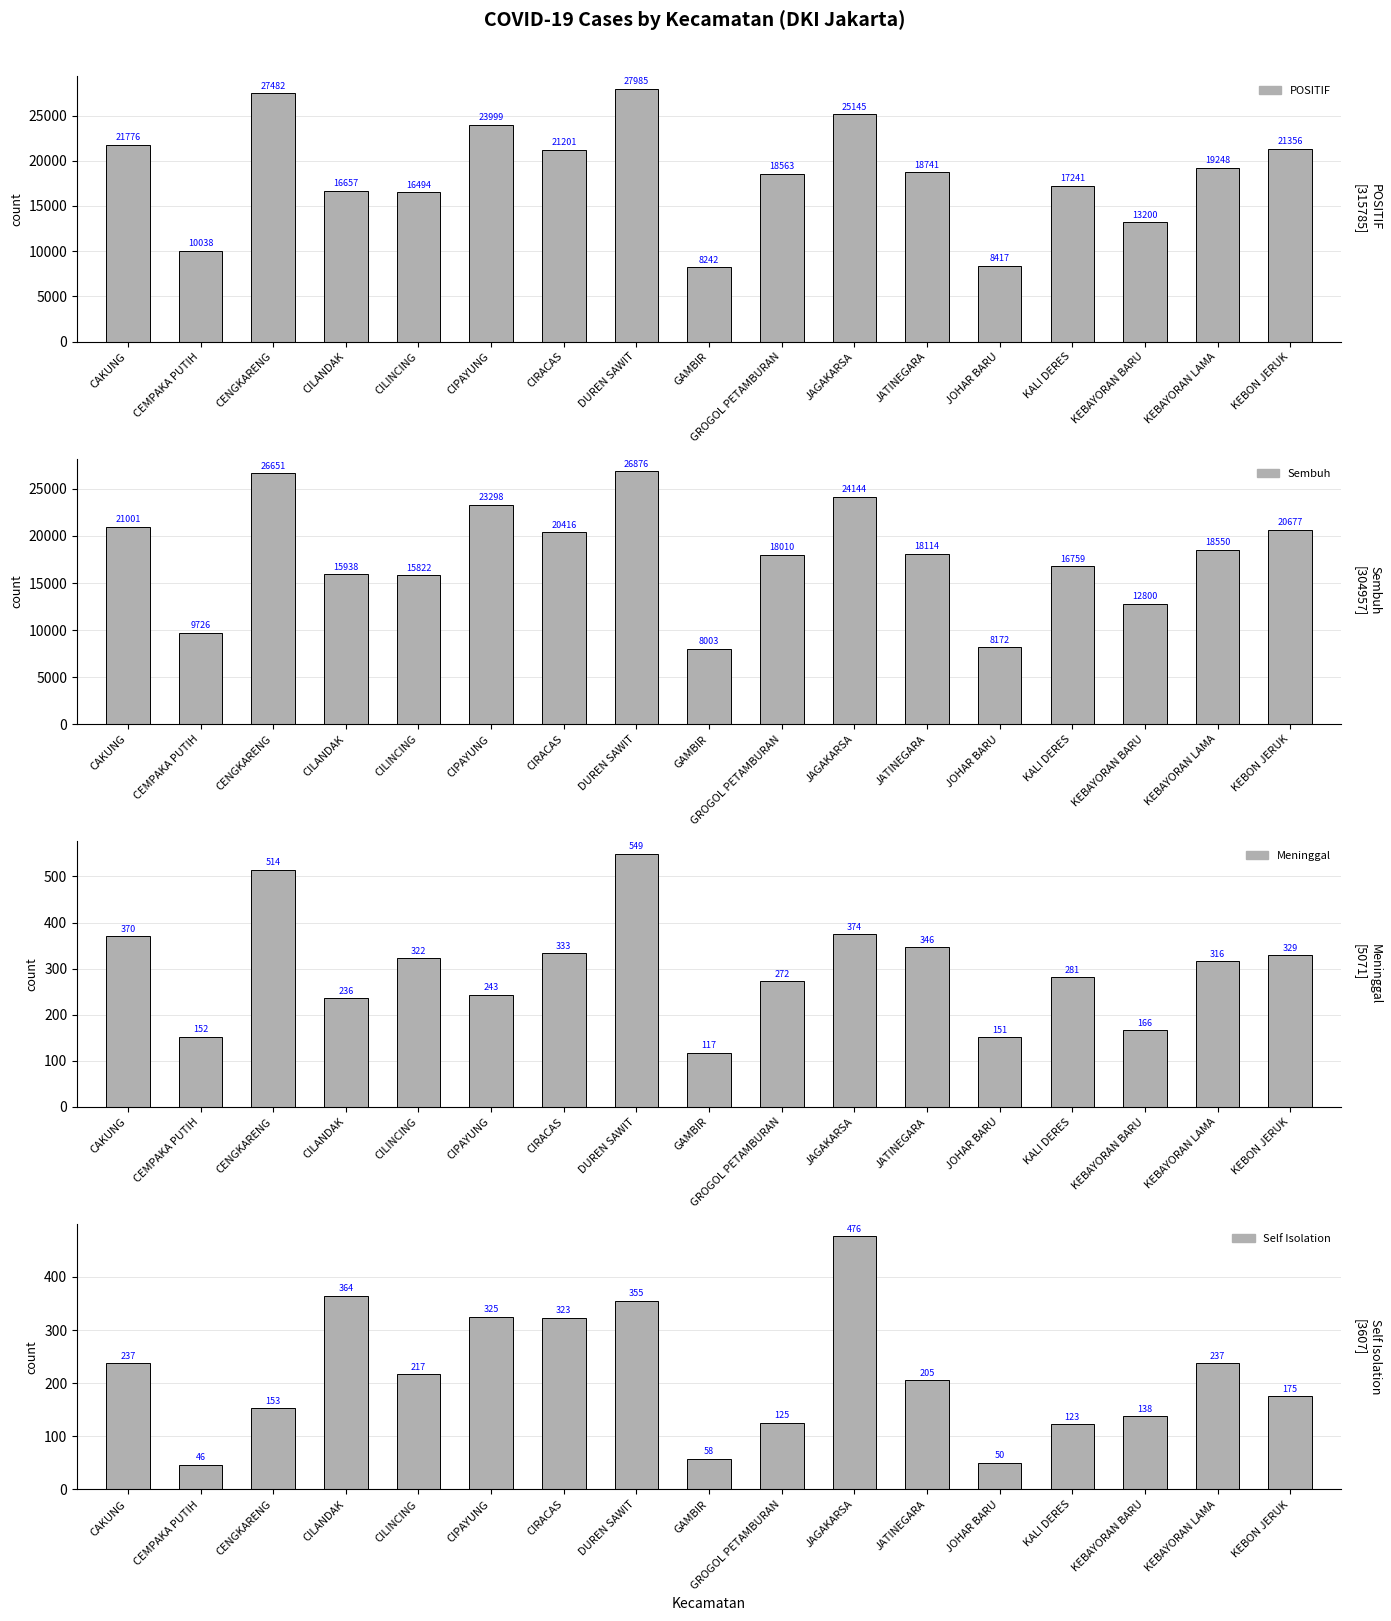

Rank the series at KEBON JERUK from highest to lowest value.

POSITIF, Sembuh, Meninggal, Self Isolation